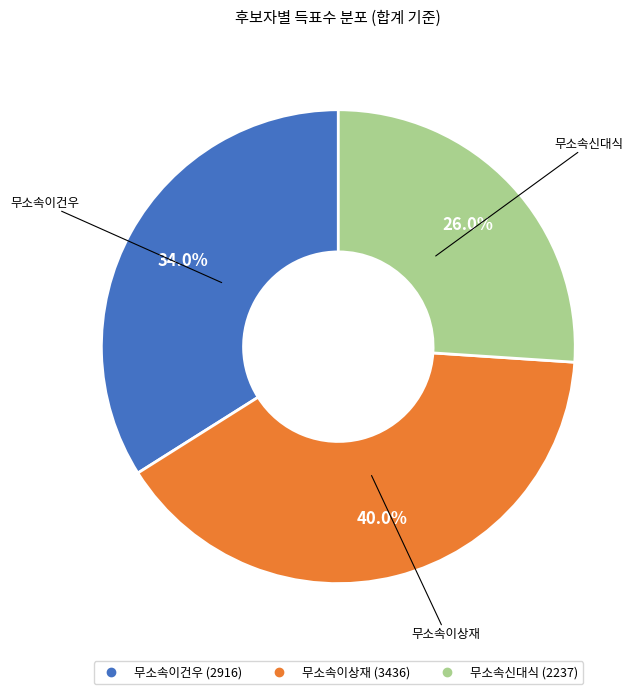

Do 무소속이상재 and 무소속신대식 together represent more than half of the pie?

Yes